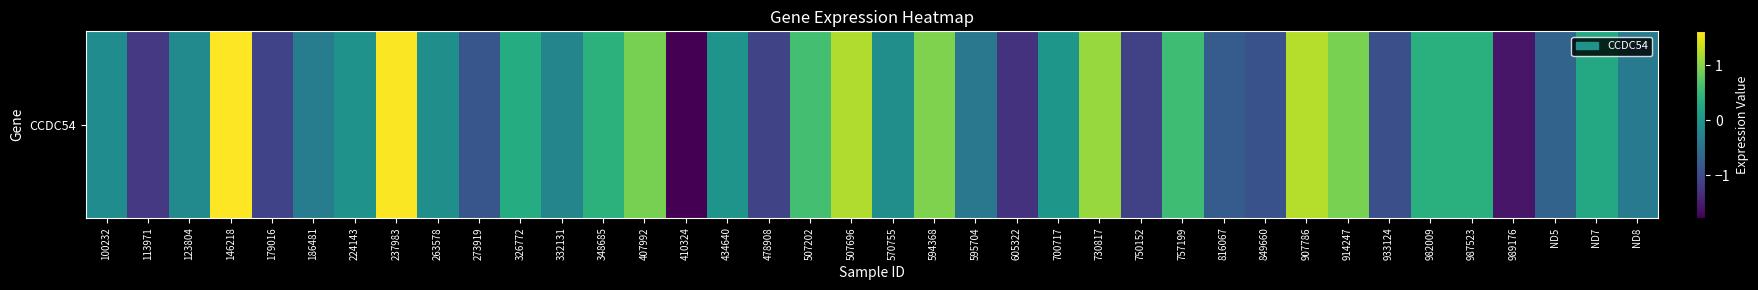

Which category has the highest value across all series?

146218